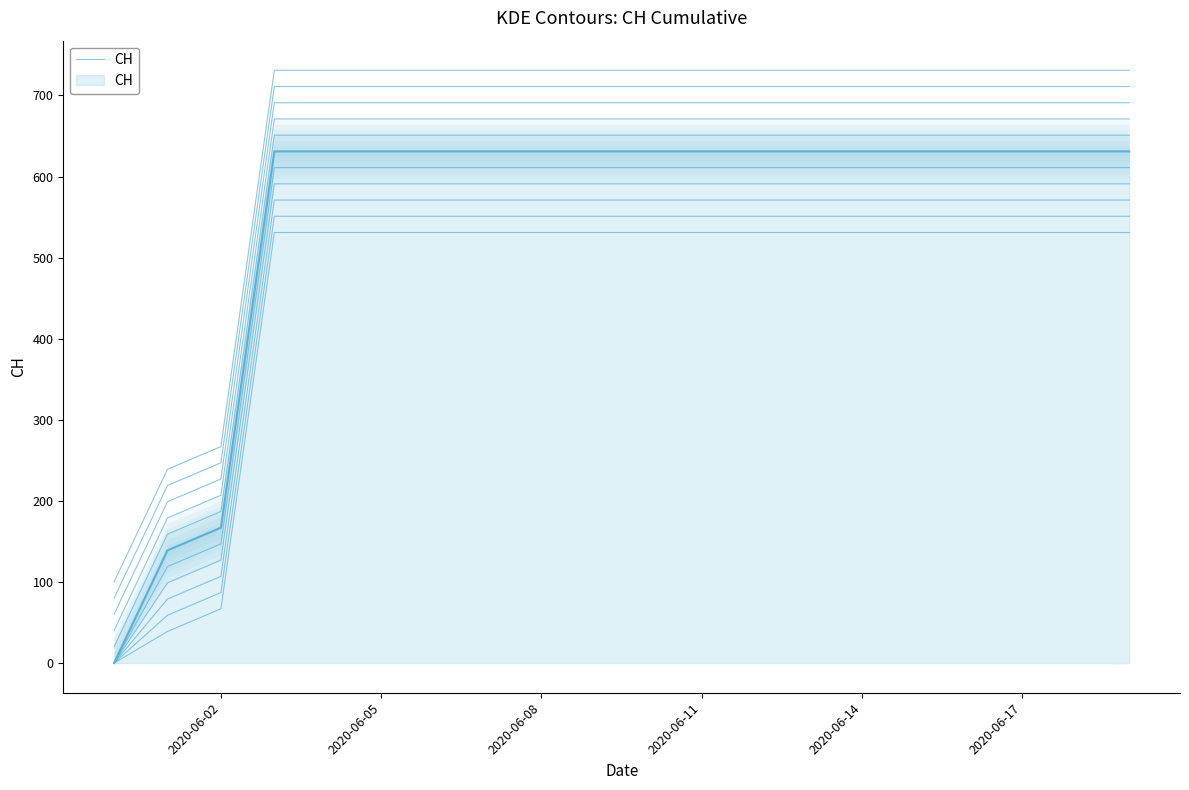

True or false: there are more than 1 points higher than both neighbors.

False